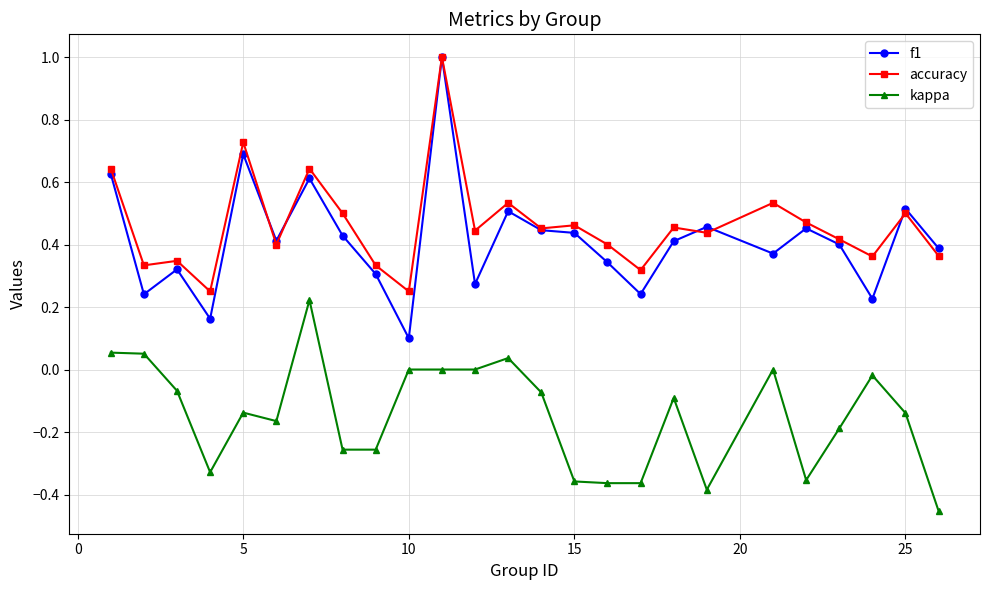

True or false: kappa and accuracy intersect in this chart.

False